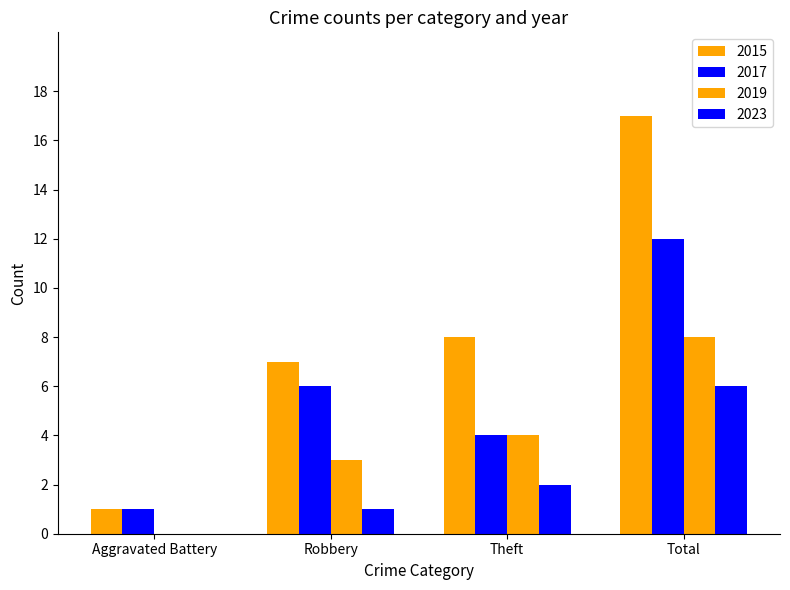

Reading left to right, list all the values displayed in this chart.

2015: 1	7	8	17
2017: 1	6	4	12
2019: 0	3	4	8
2023: 0	1	2	6